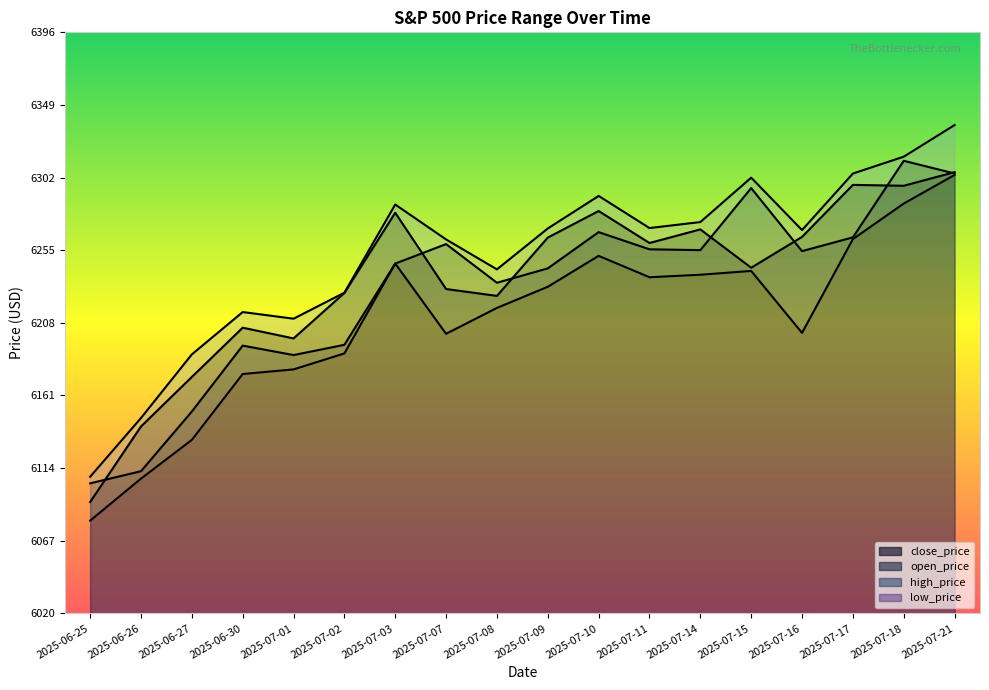

True or false: open_price and low_price intersect in this chart.

False